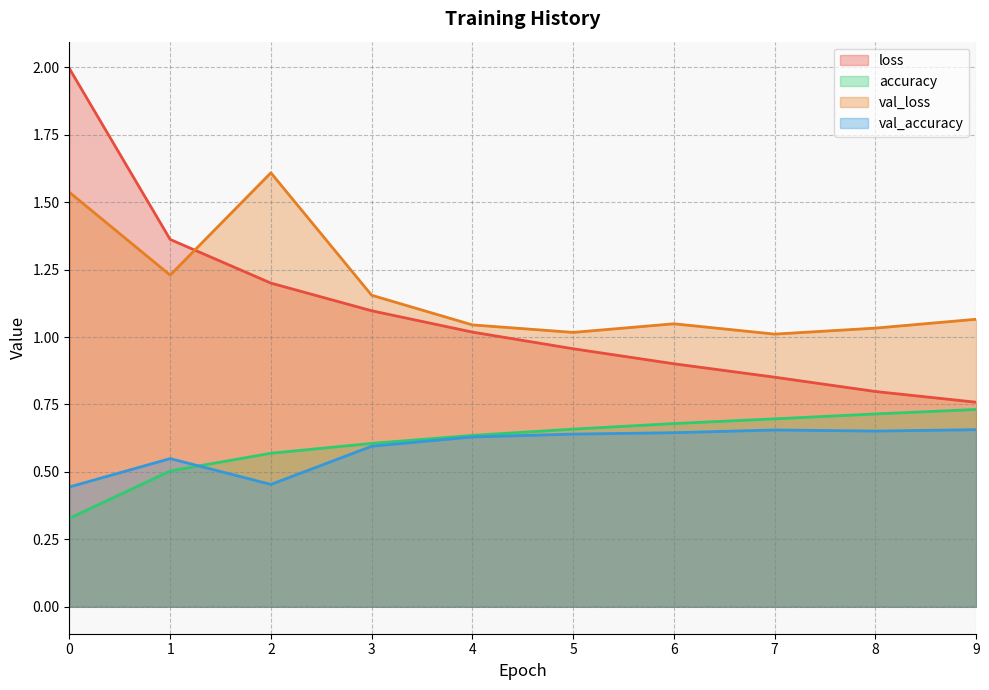

What is the approximate value of val_loss at 2?

1.6